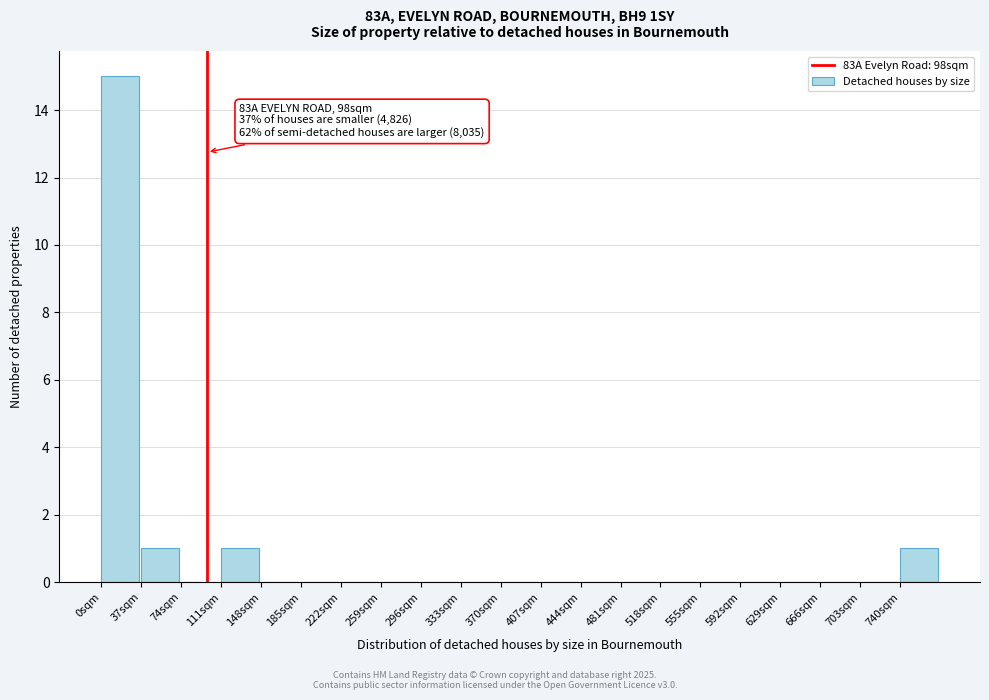

Over which range of the x-axis is the bar tallest?

0 to 37